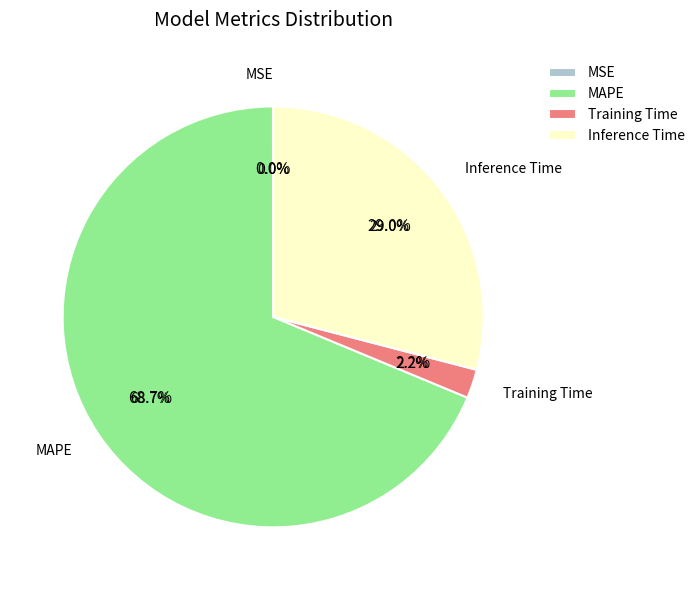

Which has a higher value, MAPE or Training Time?

MAPE